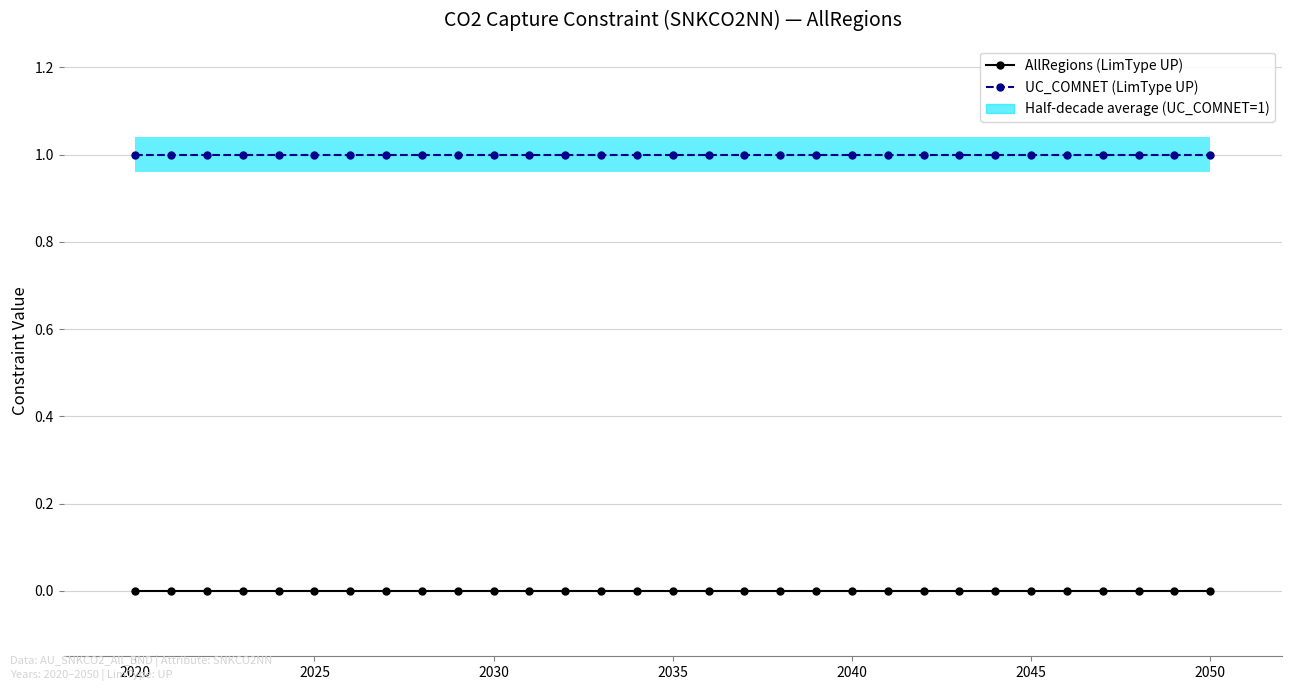

True or false: UC_COMNET and AllRegions cross at least once.

False